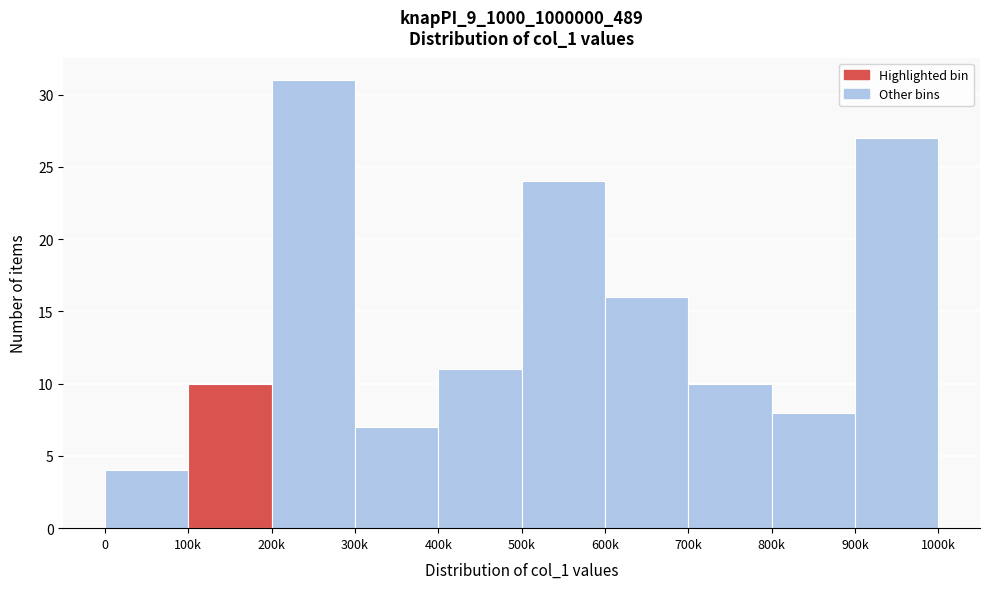

Reading left to right, transcribe all the data shown in this chart.

0=4	100k=10	200k=31	300k=7	400k=11	500k=24	600k=16	700k=10	800k=8	900k=27